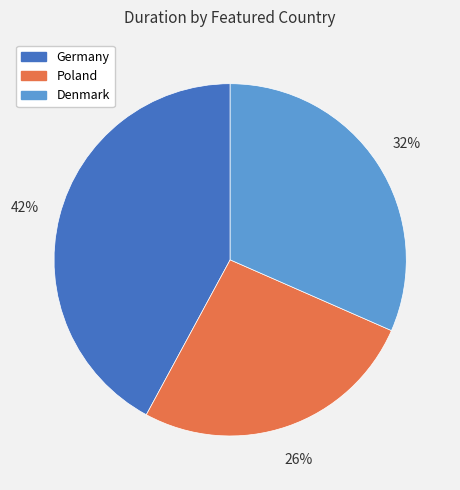

The Germany slice represents 29% of the pie. True or false?

False